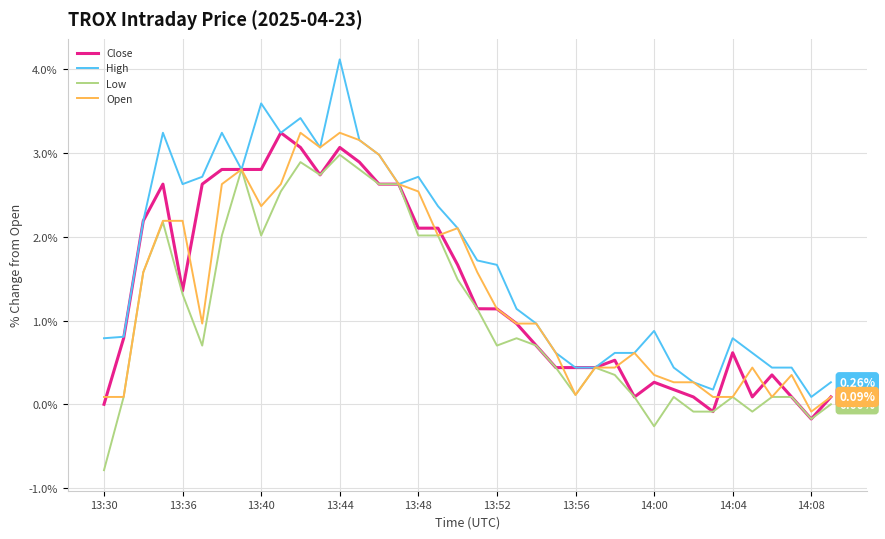

Which series has the largest total across all categories?

High